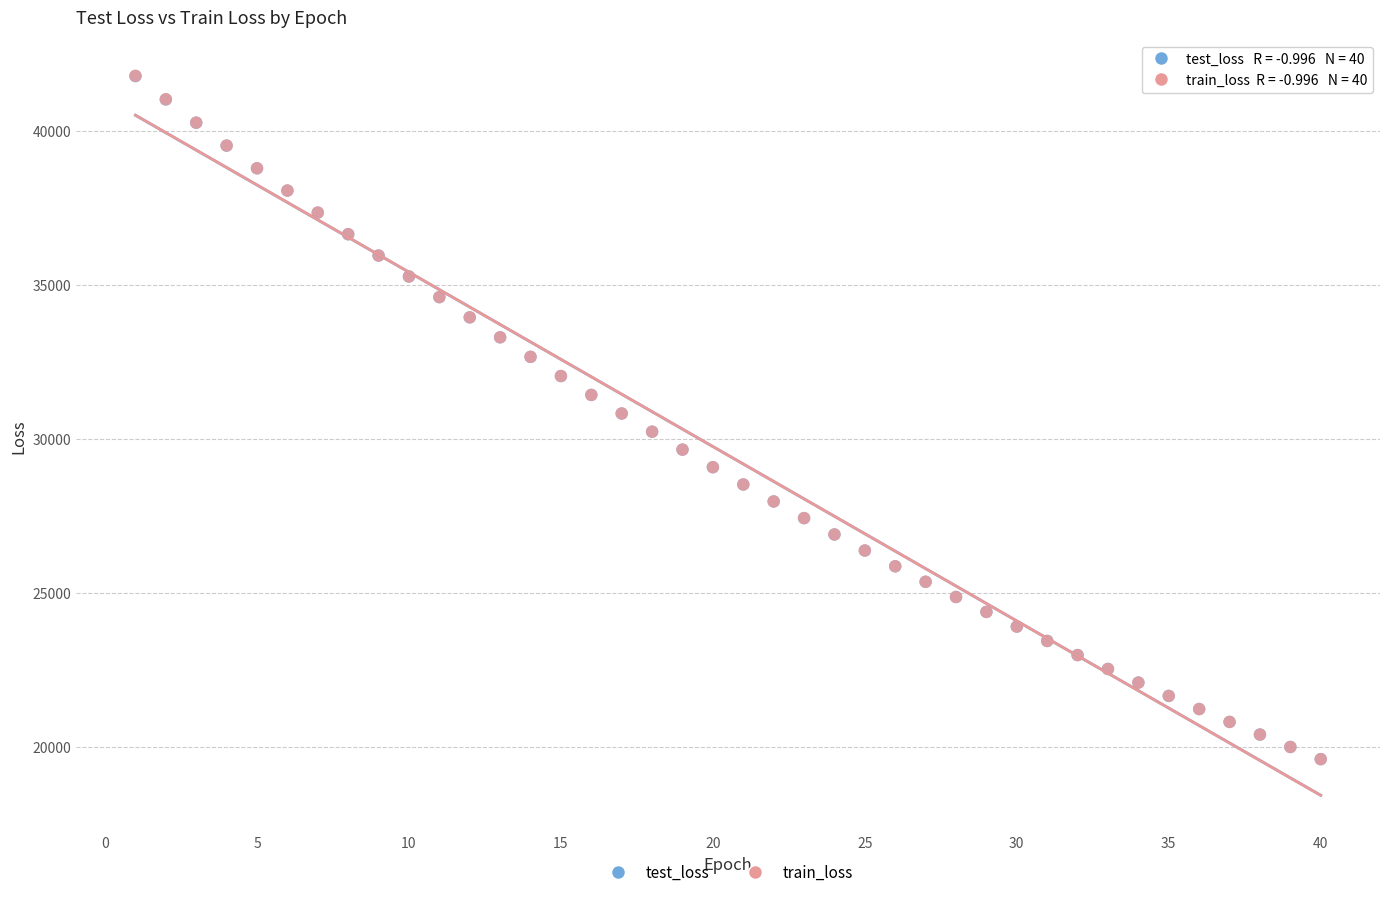

What are all the series names shown in the legend?

test_loss, train_loss